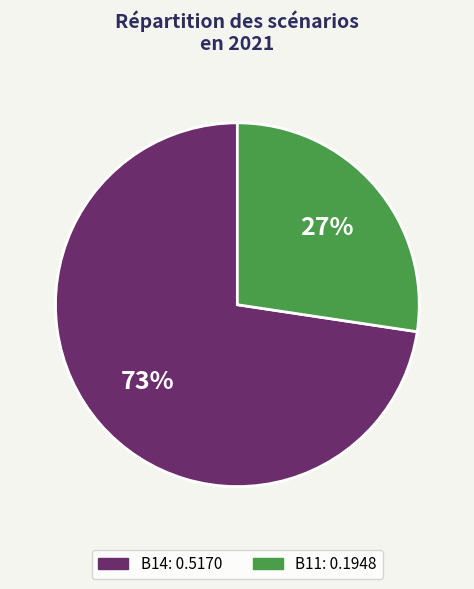

How many slices are in this pie chart?

2